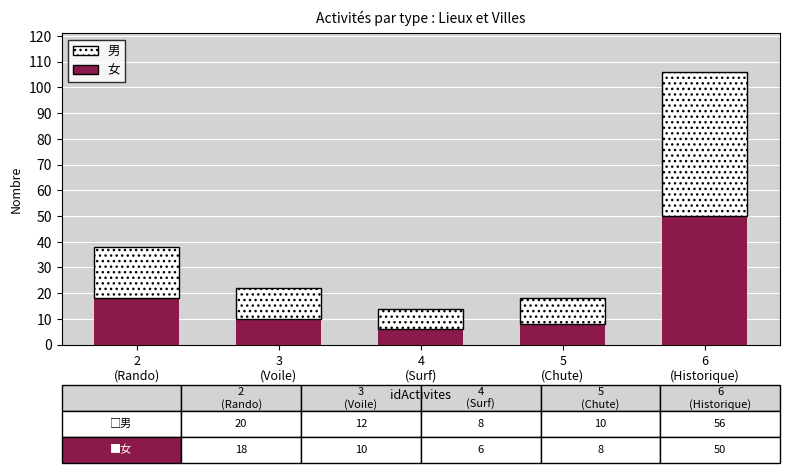

What is the difference between the maximum and minimum values in the 女 series?

44